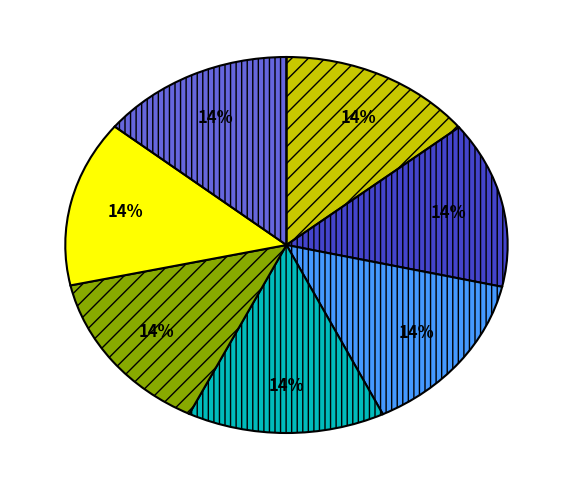

To the nearest percent, what is the average slice percentage?

14%